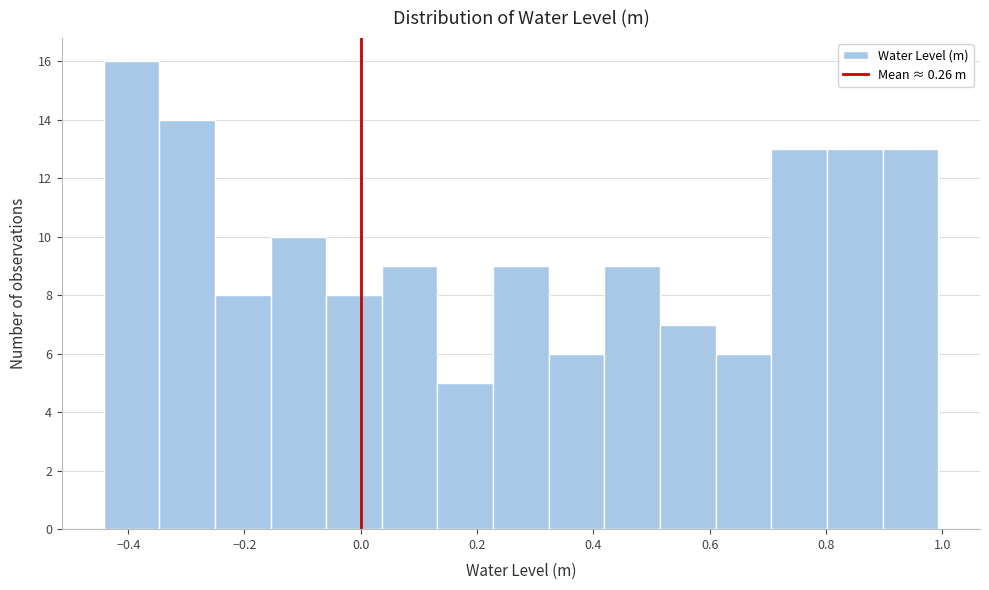

Reading left to right, list every bar in this chart as the range it spans on the x-axis followed by its height. Neither the bar edges nor the heights are printed on the chart, so give them approximately, as read against the axes.

-0.44 to -0.34: 16
-0.34 to -0.26: 14
-0.26 to -0.16: 8
-0.16 to -0.06: 10
-0.06 to 0.04: 8
0.04 to 0.14: 9
0.14 to 0.22: 5
0.22 to 0.32: 9
0.32 to 0.42: 6
0.42 to 0.52: 9
0.52 to 0.62: 7
0.62 to 0.70: 6
0.70 to 0.80: 13
0.80 to 0.90: 13
0.90 to 1.00: 13